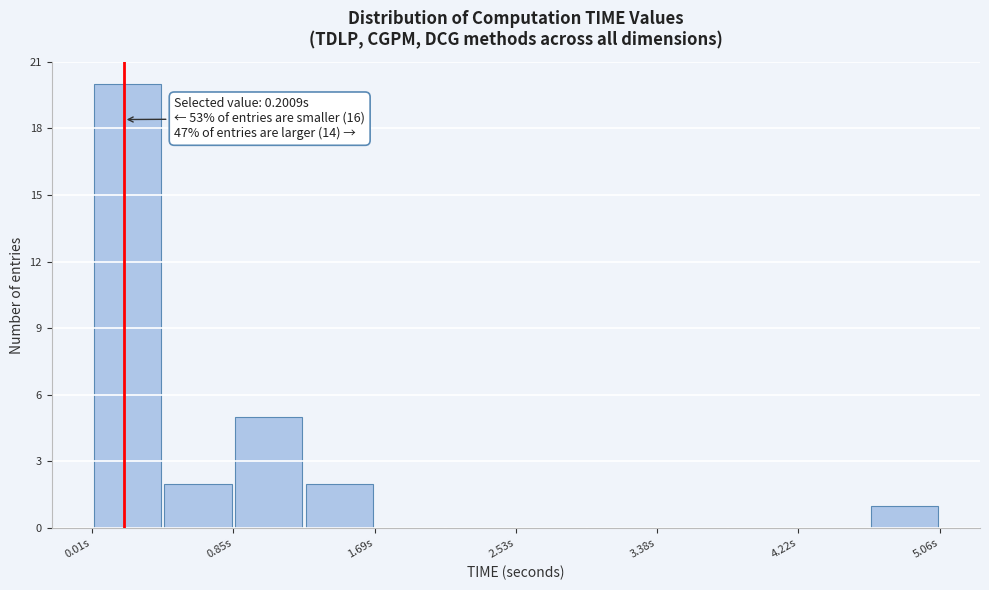

Which range on the x-axis has the tallest bar?

0.0 to 0.4